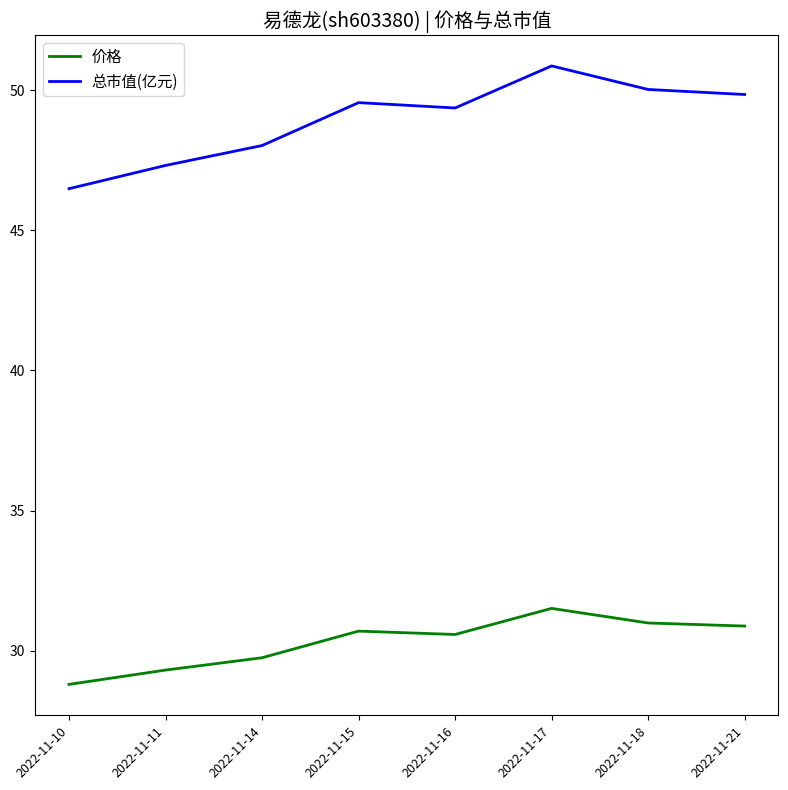

What is the maximum value shown in the chart?

50.9